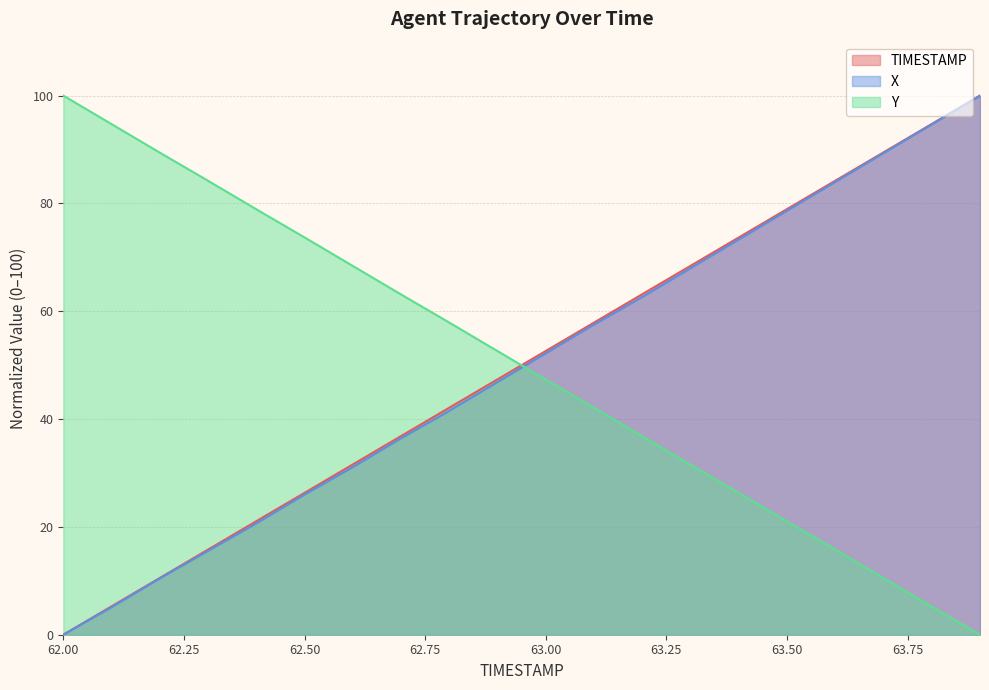

What is the sum of all X values?

994.0